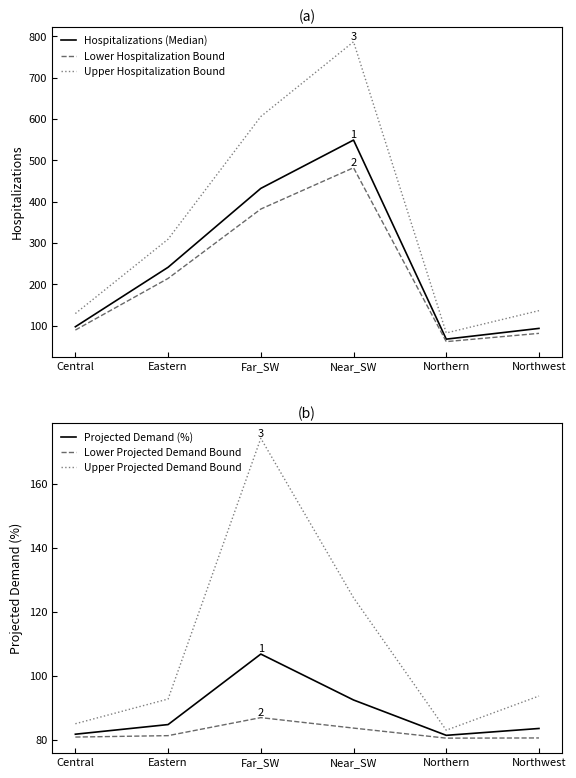

What is the sum of the Lower Hospitalization Bound values at Northern and Eastern?

275